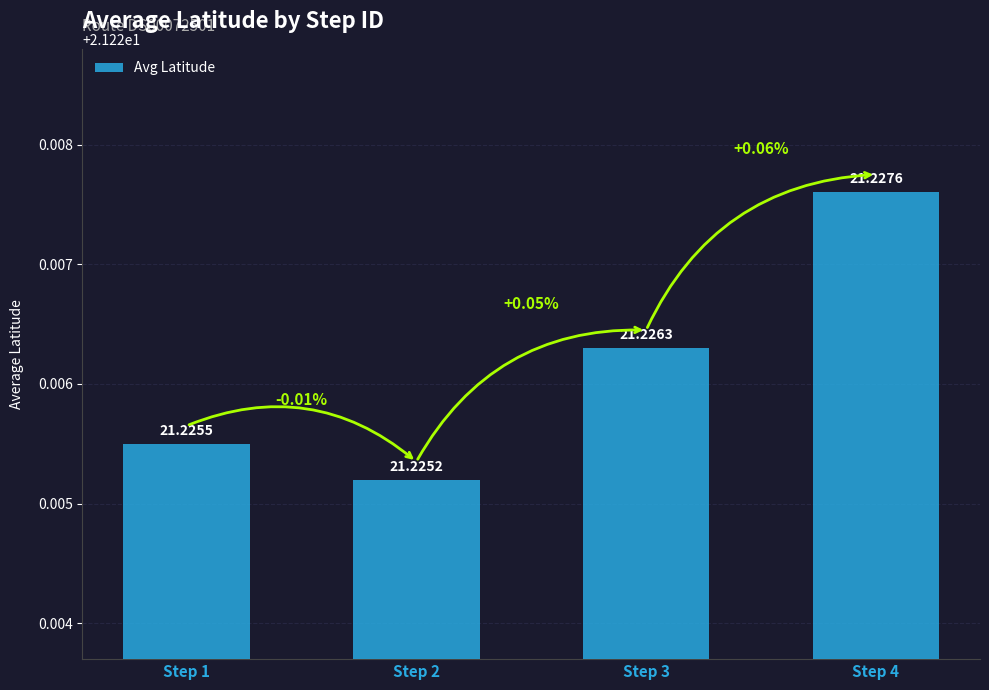

How many categories are shown in the chart?

4